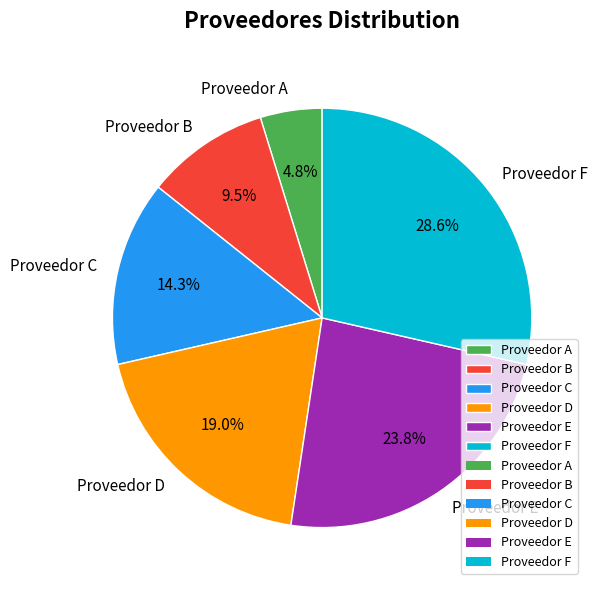

Does Proveedor A represent more than half of the total?

No